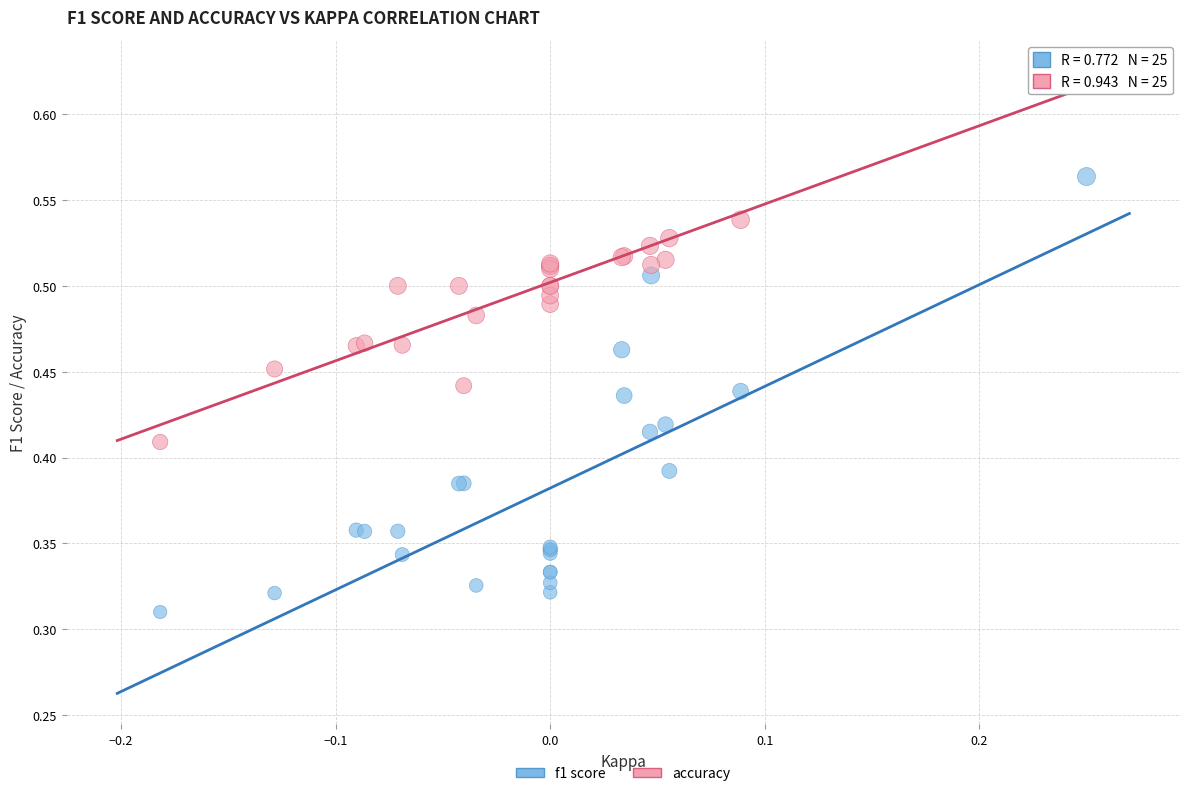

What are all the series names shown in the legend?

f1 score, accuracy